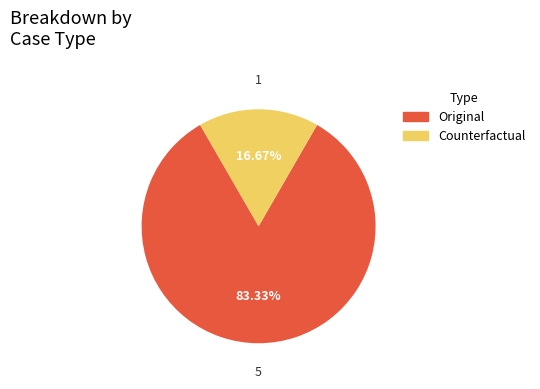

To the nearest percent, what is the combined percentage of Counterfactual and Original?

100%